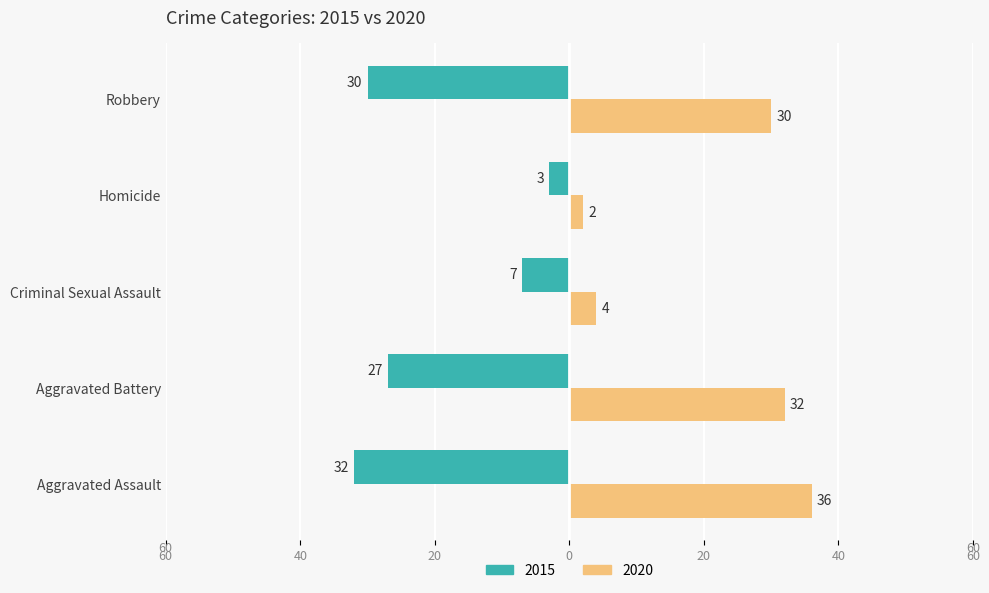

What is the sum of the 2020 values at Robbery and Criminal Sexual Assault?

34